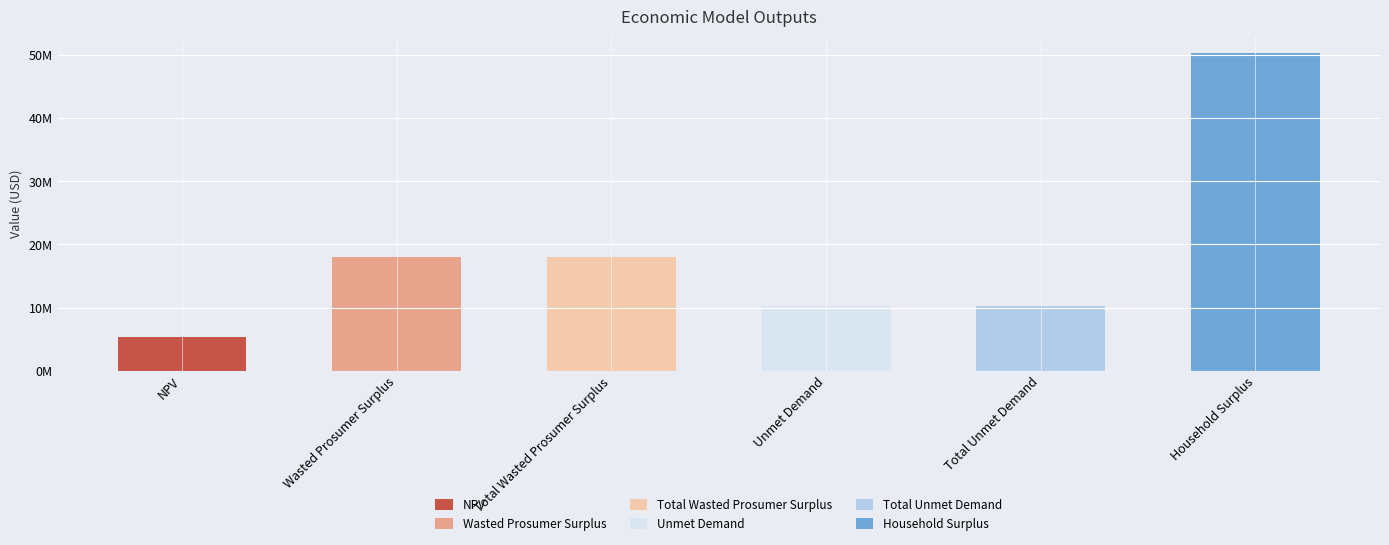

Which category has the highest value across all series?

Household Surplus